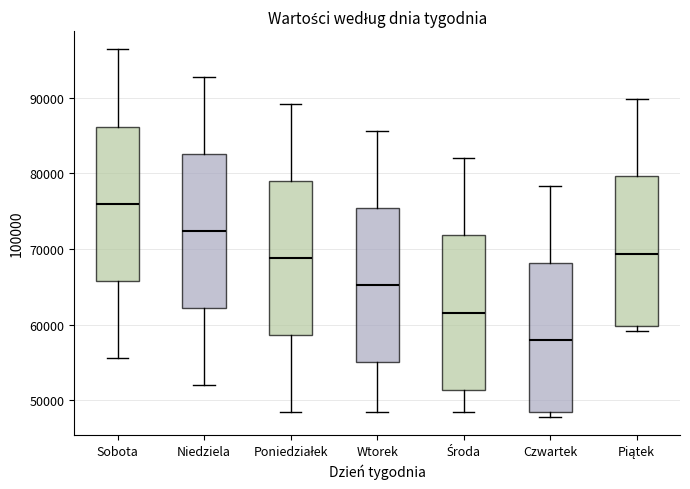

Which box's median line is the highest?

Sobota